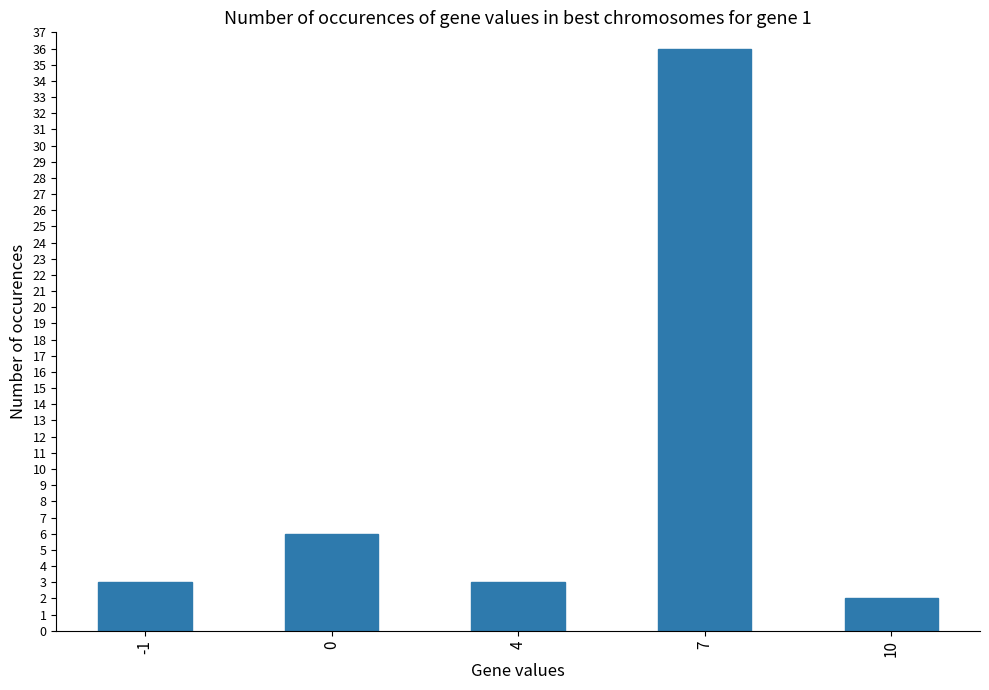

What is the greatest value displayed?

36